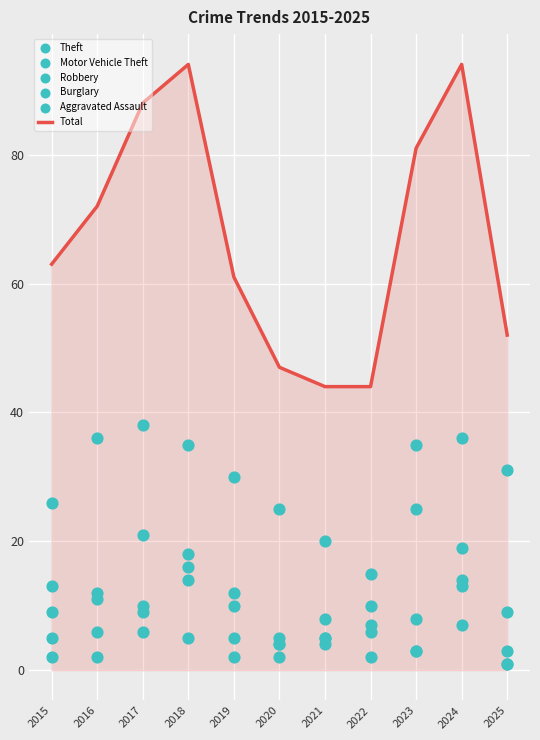

At which category is the sum across all series the highest?

2024